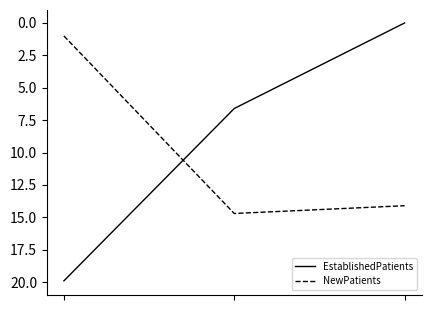

What is the maximum value shown in the chart?

19.9